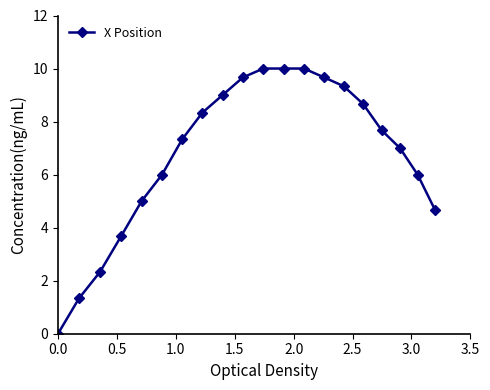

What is the sum of all values?

135.7